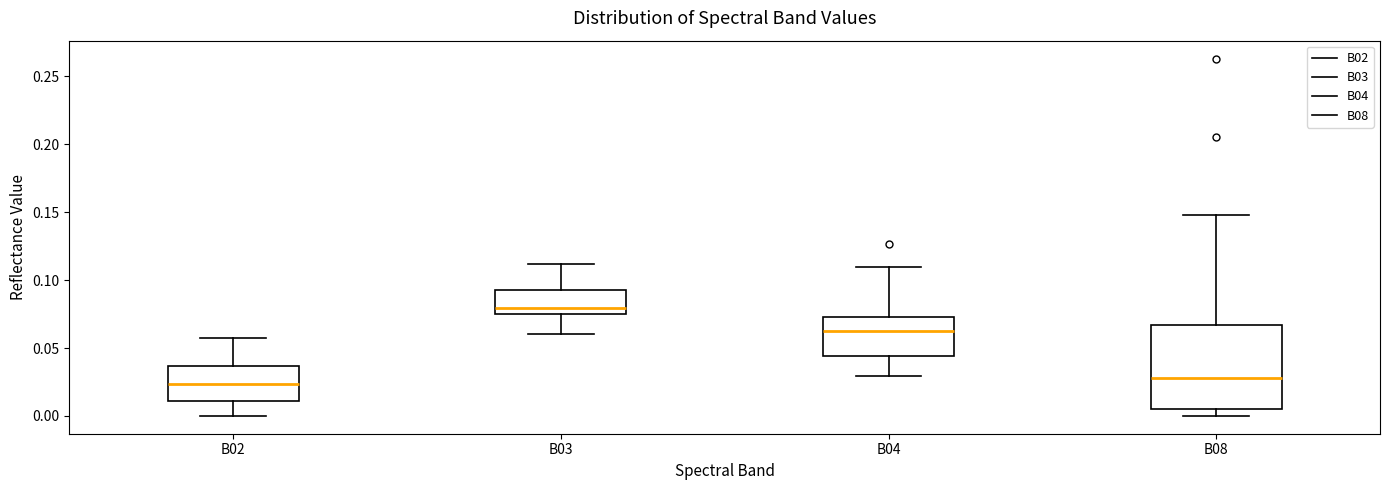

Comparing the boxes themselves (not the whiskers), which one is the tallest?

B08